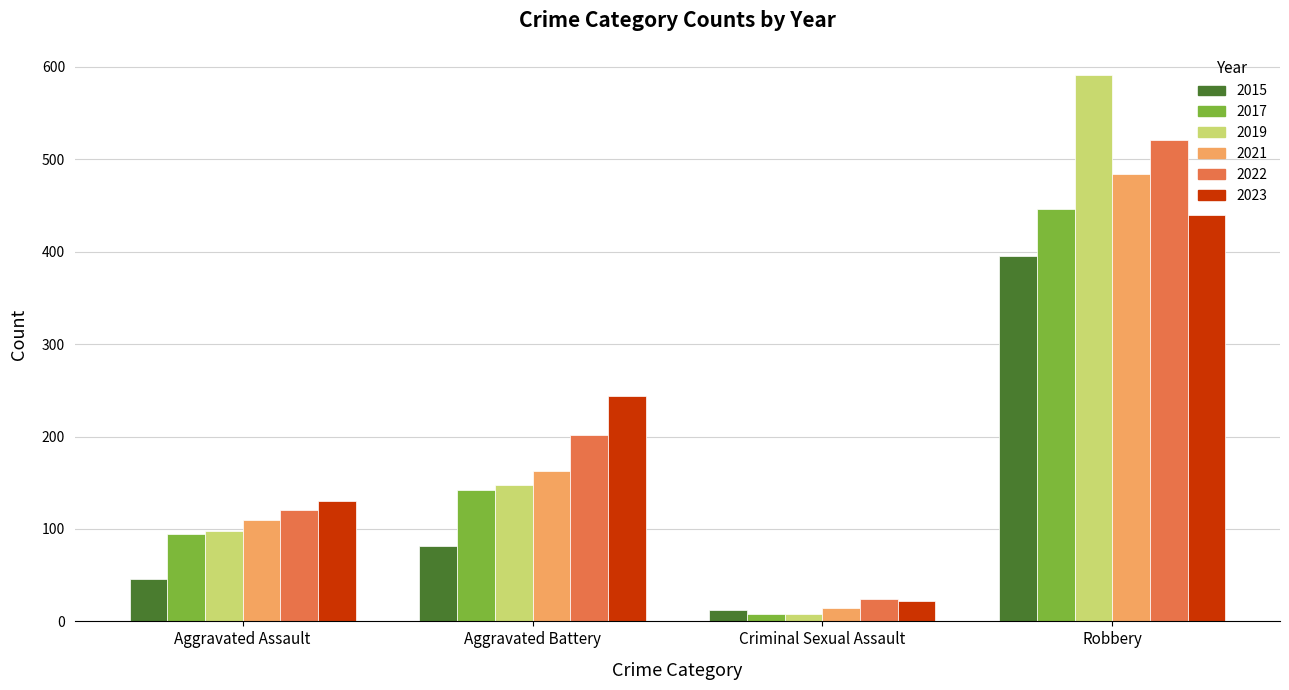

The value of 2022 at Criminal Sexual Assault is 24. True or false?

True